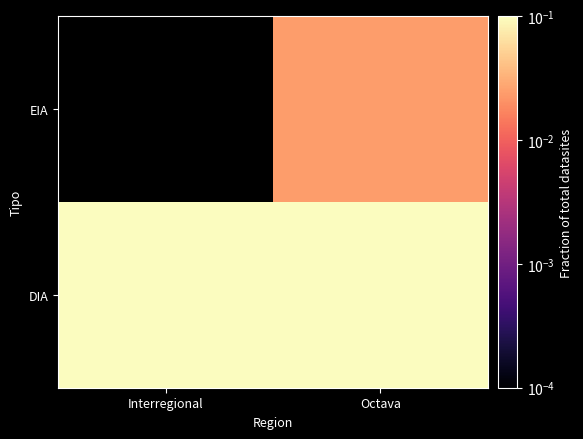

Is the value of DIA at Octava greater than the value of EIA at Interregional?

No